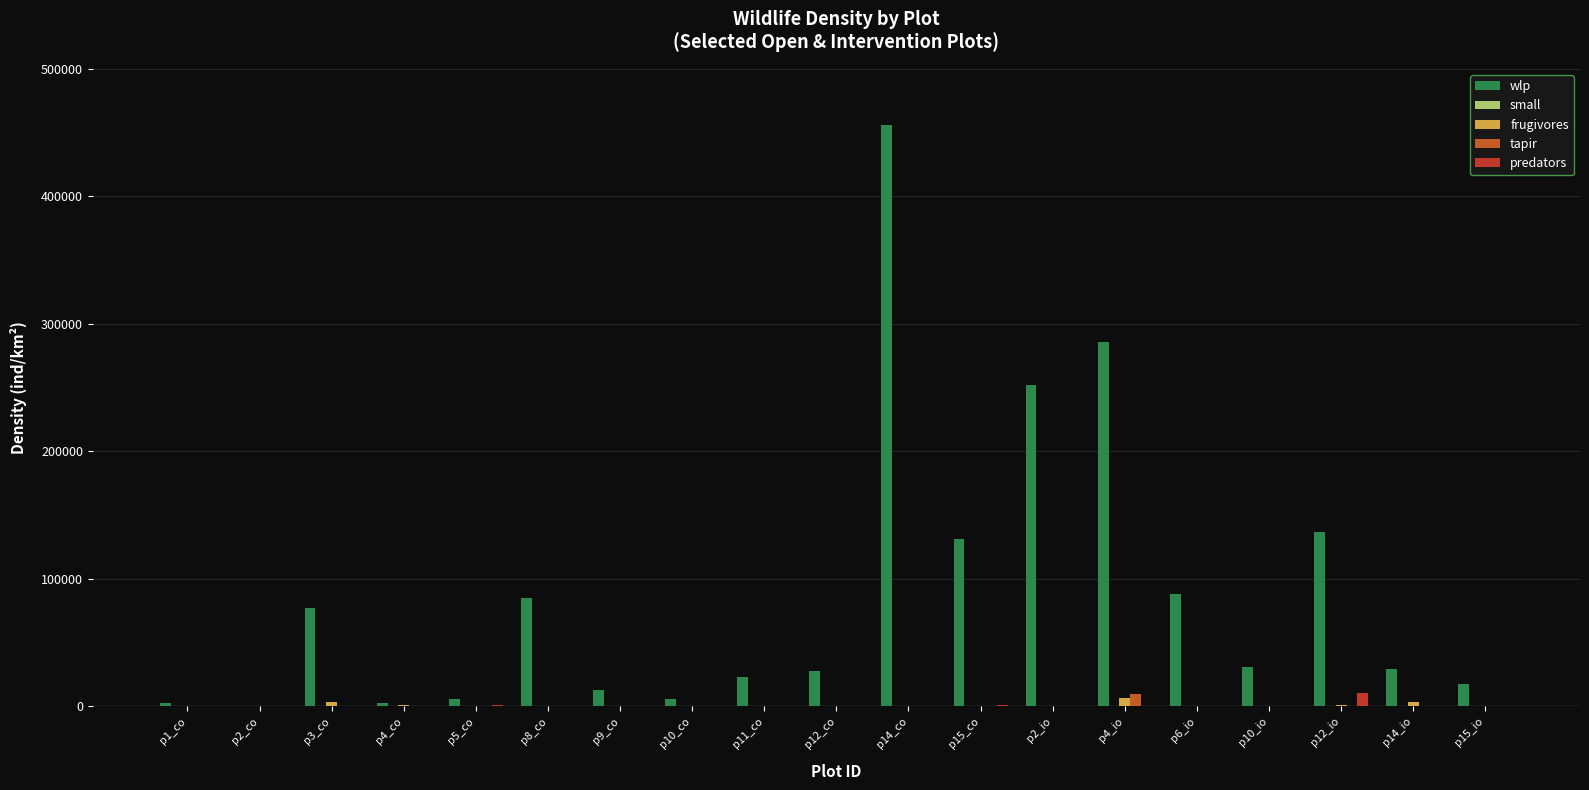

What is the difference between the maximum and minimum values in the small series?

285.8